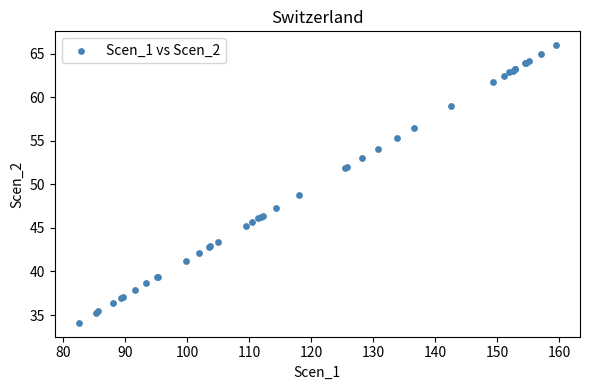

What Y value in the scatter plot is closest to 50?

48.8